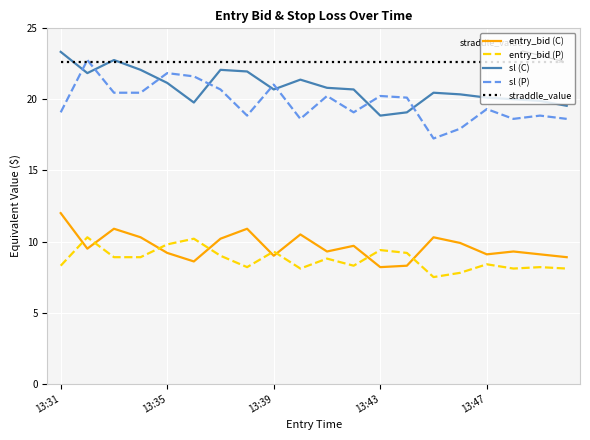

What is the lowest value of the entry_bid (P) series?

7.5